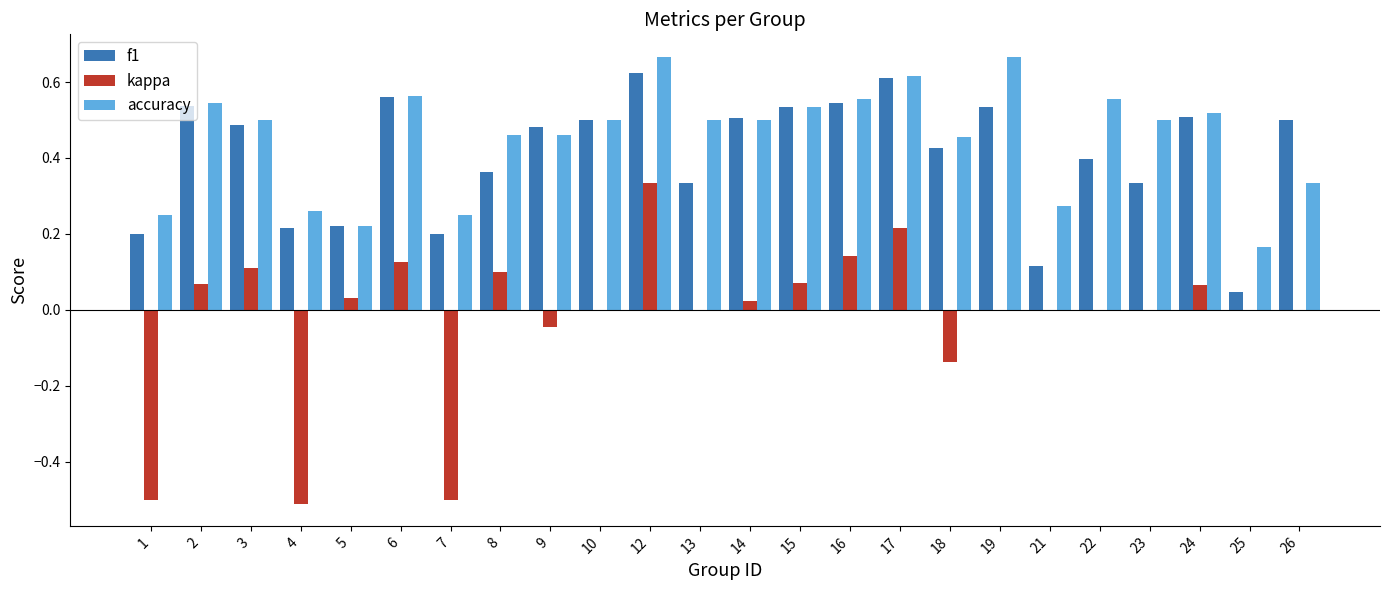

The accuracy series shows 0.5 at 9. True or false?

True